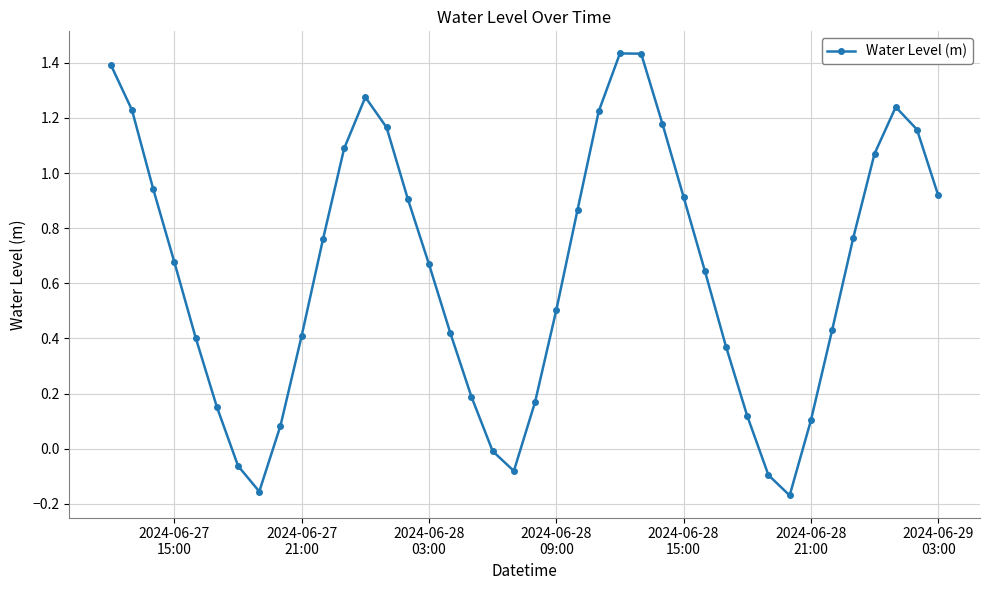

How many interior local valleys (lower than both neighbors) does the data have?

3